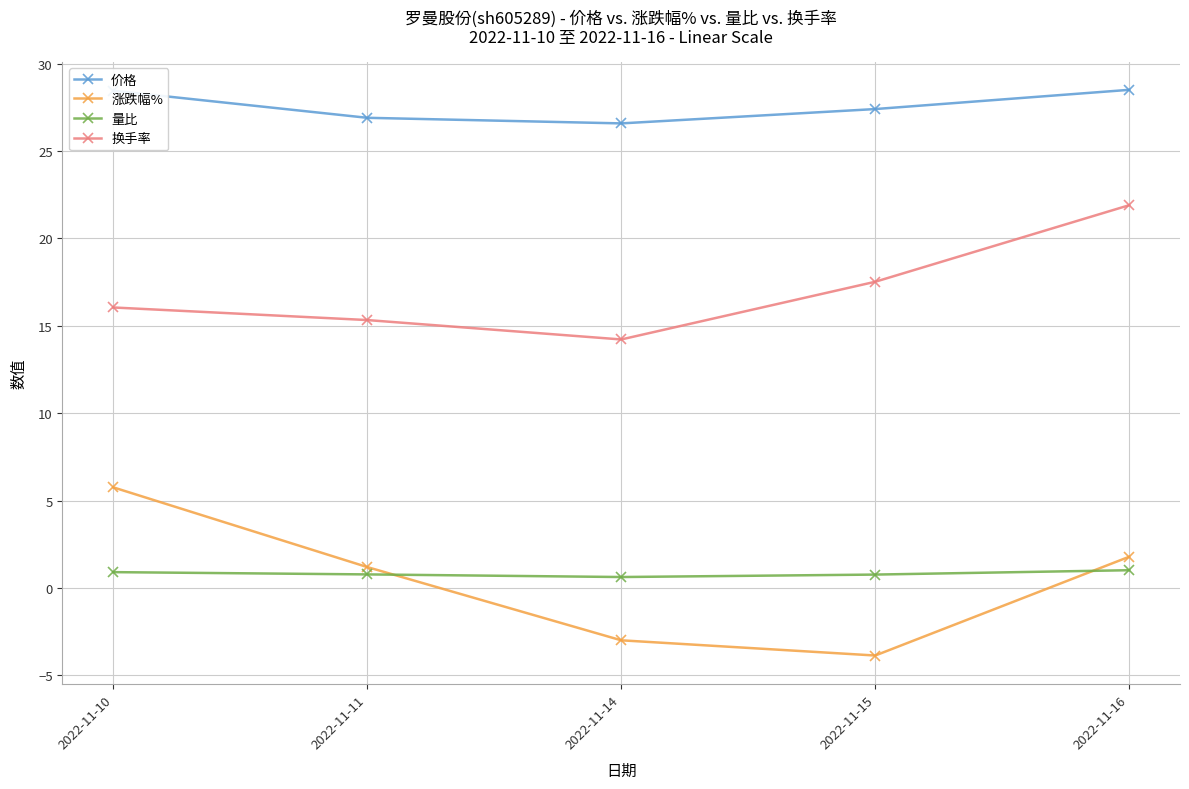

Where is the first local minimum for 换手率?

2022-11-14